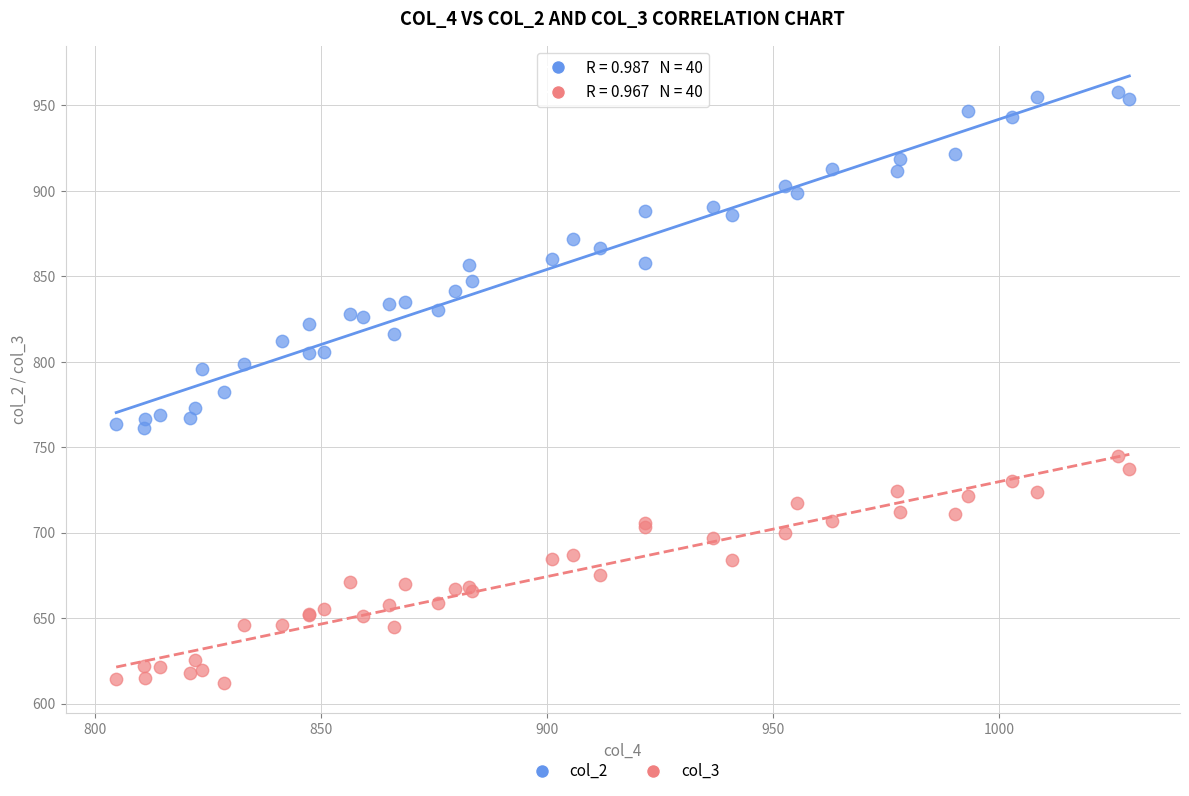

Which series contains the highest Y value?

col_2